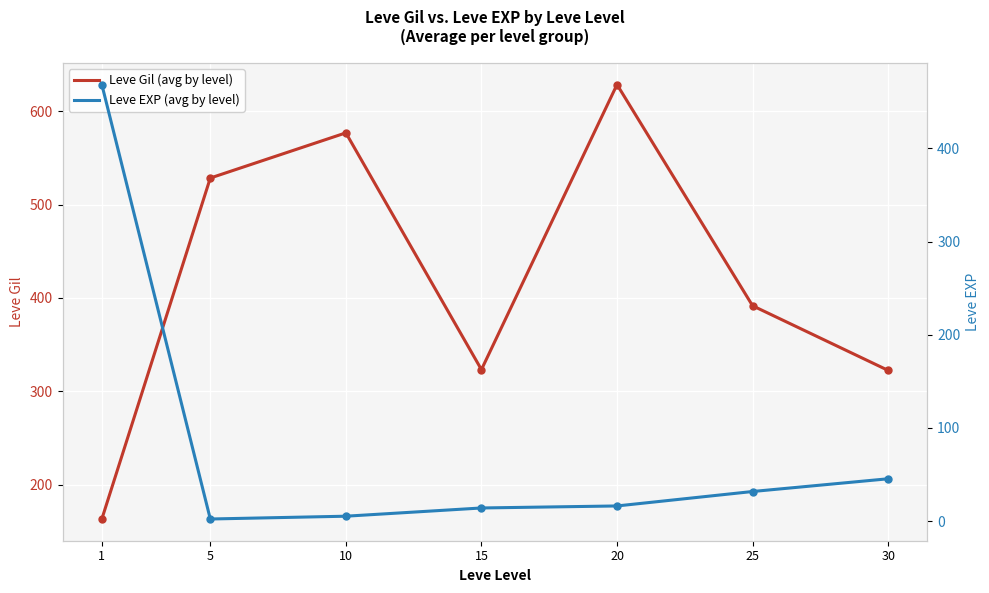

The Leve EXP (avg by level) series shows 8.2 at 15. True or false?

False